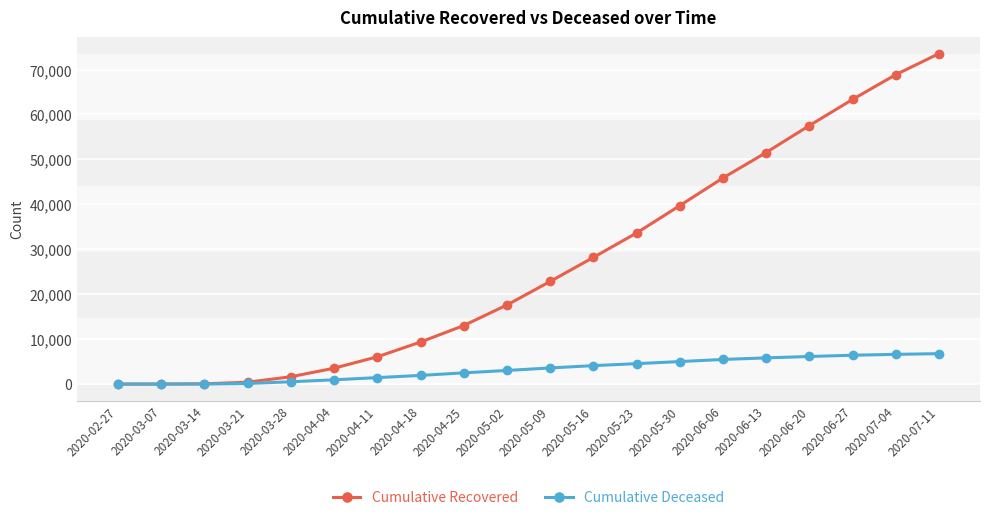

What is the label of the 19th point from the right?

2020-03-07